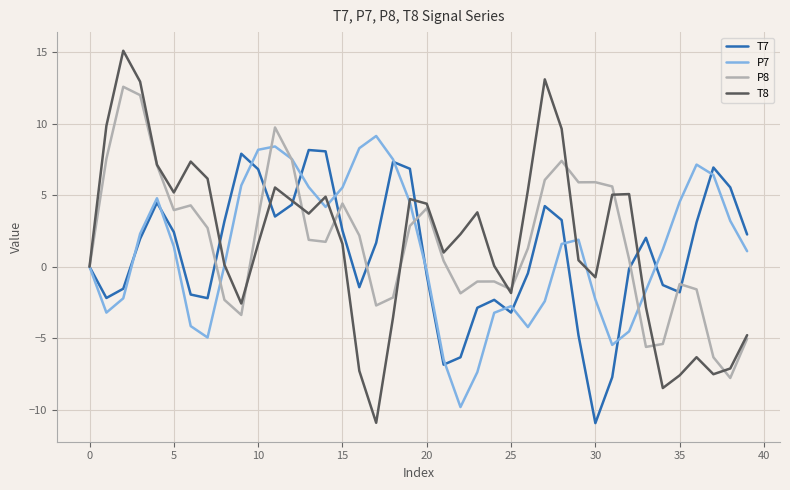

What is the lowest value of the T7 series?

-10.9